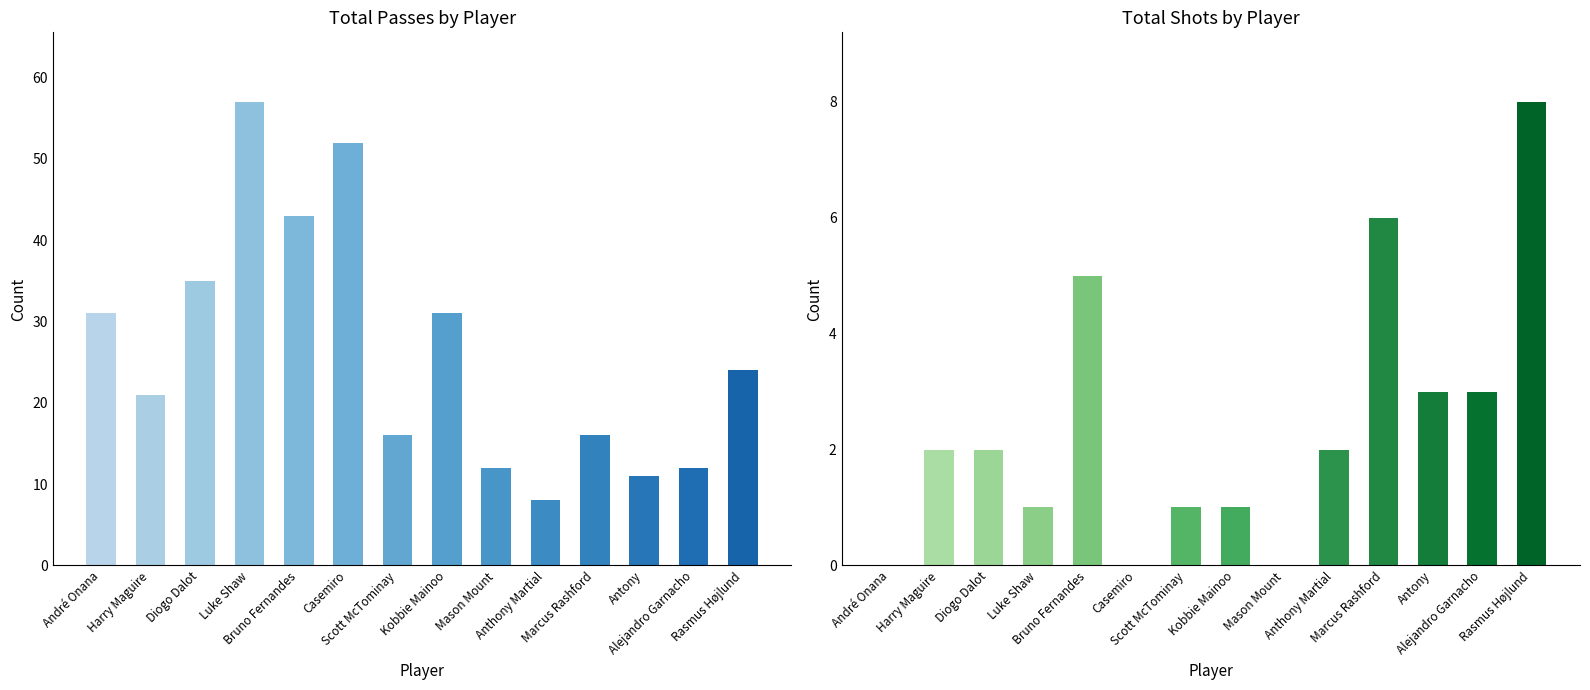

How many bars are there in total?

28